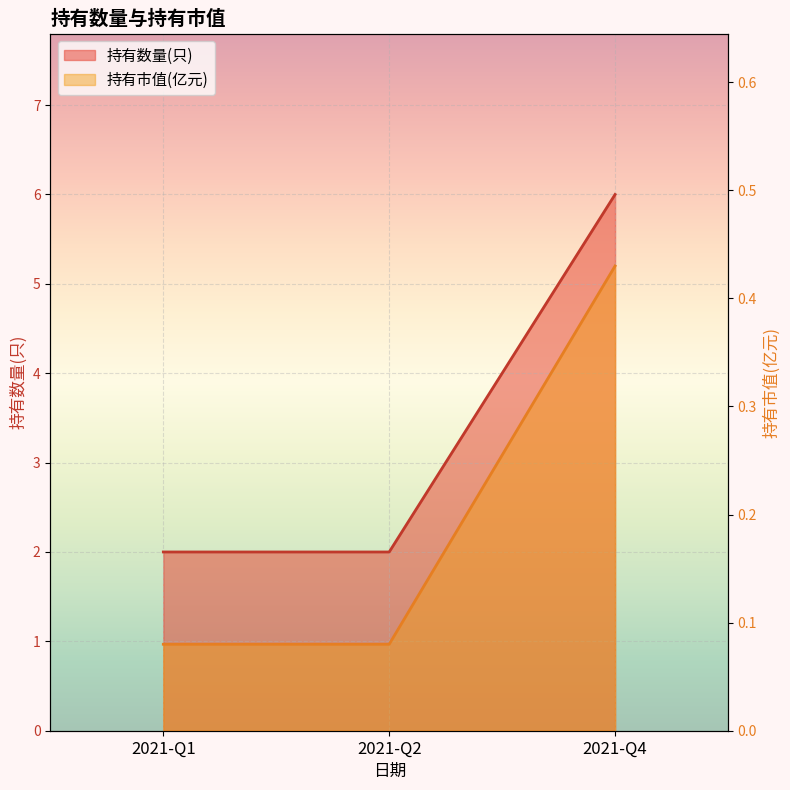

At which label is 持有市值(亿元) closest to 0?

2021-Q1